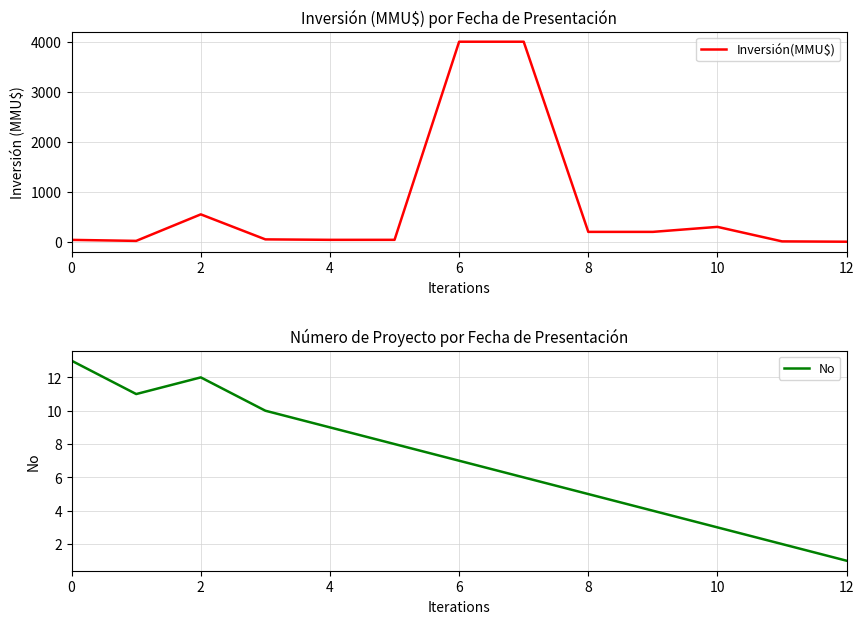

How many lines are shown in the chart?

2